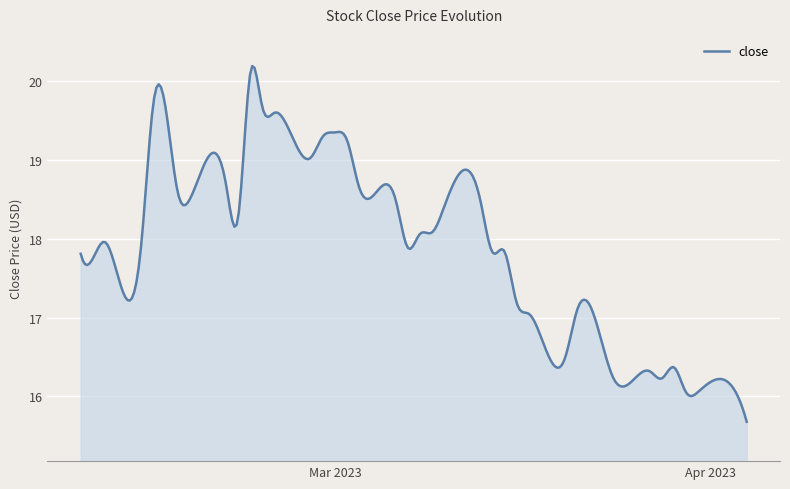

What is the difference between the maximum and minimum values?

4.5